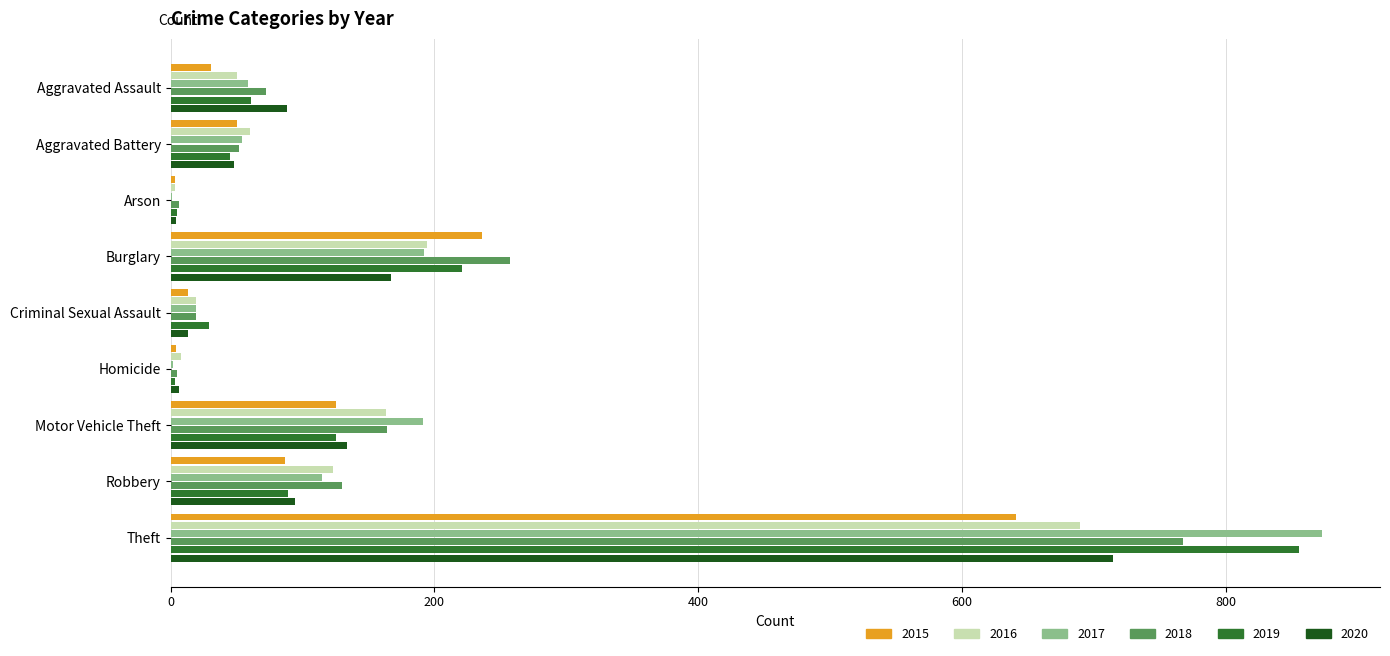

At which category is the sum across all series the highest?

Theft